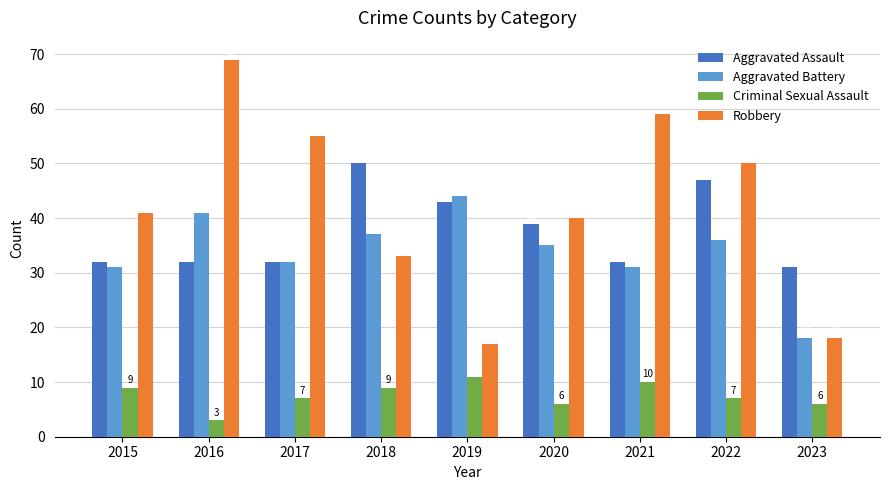

Reading right to left, what are all the values shown in this chart?

Aggravated Assault: 2023=31	2022=47	2021=32	2020=39	2019=43	2018=50	2017=32	2016=32	2015=32
Aggravated Battery: 2023=18	2022=36	2021=31	2020=35	2019=44	2018=37	2017=32	2016=41	2015=31
Criminal Sexual Assault: 2023=6	2022=7	2021=10	2020=6	2019=11	2018=9	2017=7	2016=3	2015=9
Robbery: 2023=18	2022=50	2021=59	2020=40	2019=17	2018=33	2017=55	2016=69	2015=41